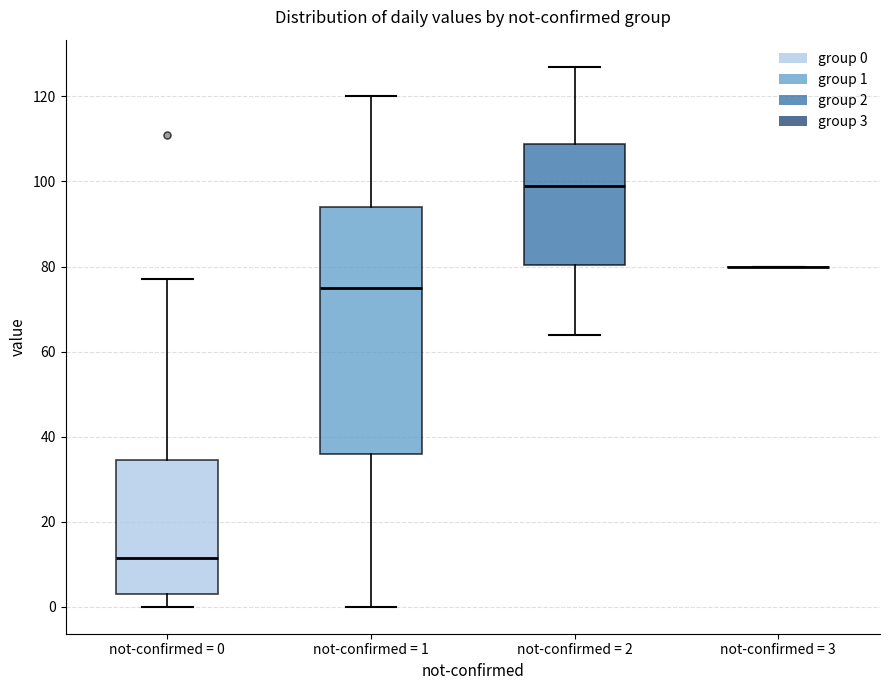

Comparing the boxes themselves (not the whiskers), which one is the tallest?

not-confirmed = 1